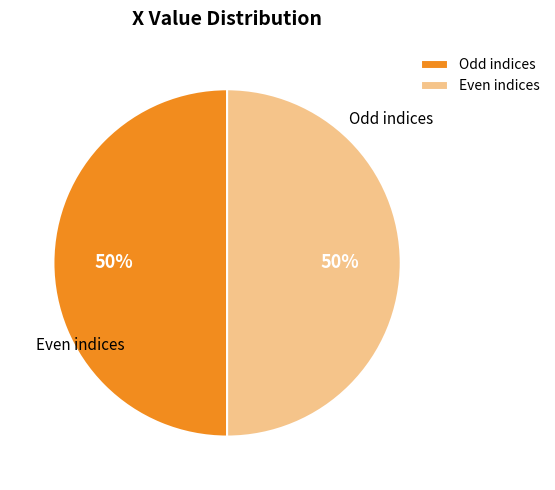

What percentage is the Odd indices slice, to the nearest percent?

50%